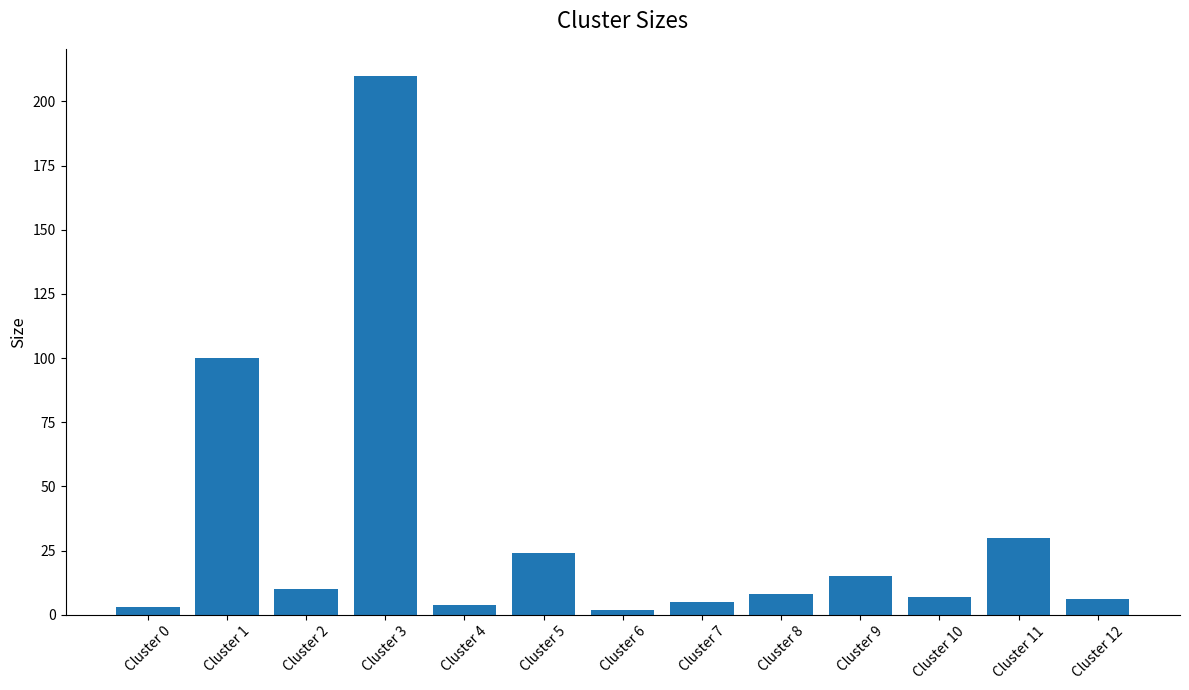

What is the maximum value shown in the chart?

210